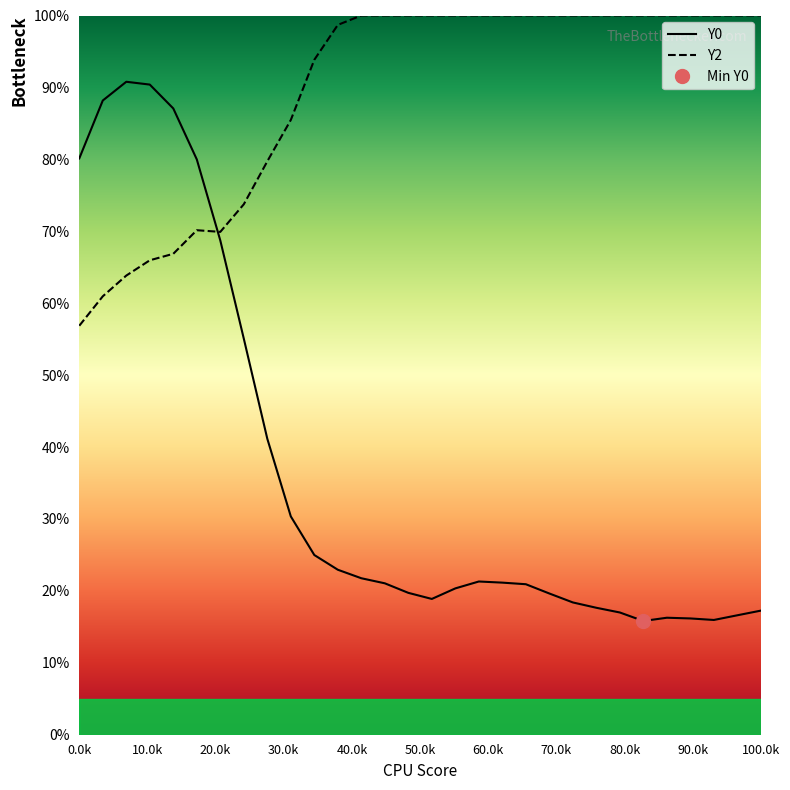

Which series ends up on top after the final intersection of Y0 and Y2?

Y2